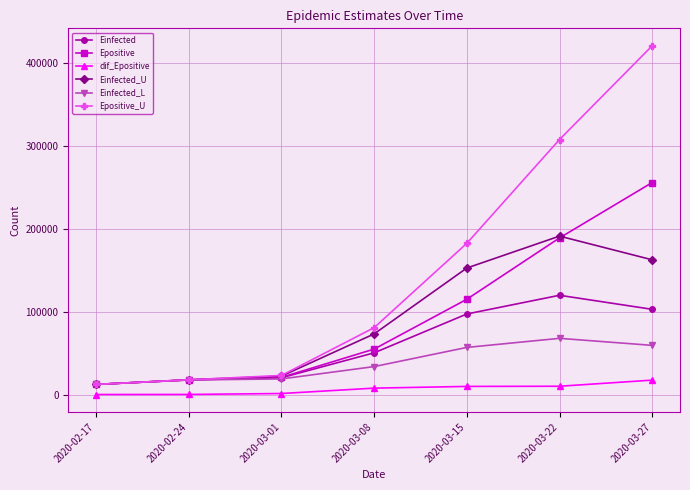

At which label does Einfected_U reach its peak?

2020-03-22